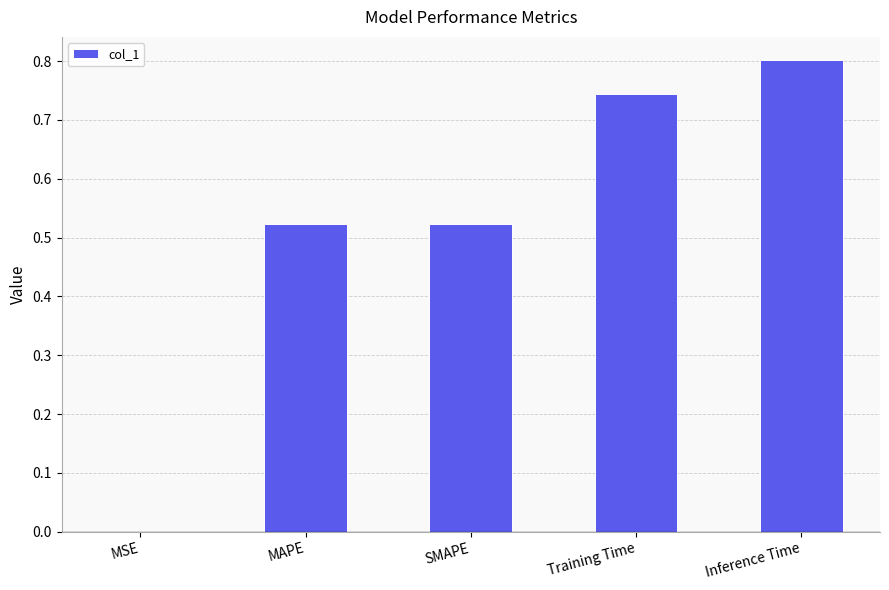

Between MSE and MAPE, which is larger?

MAPE